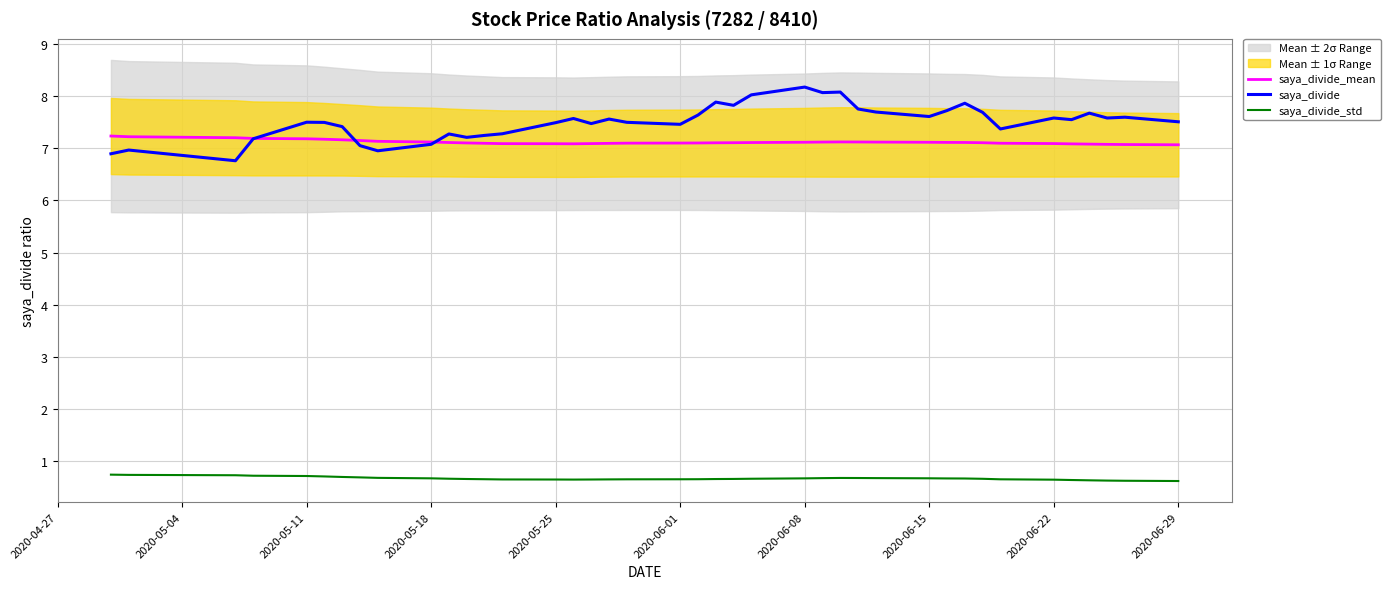

List the series in order of their peak value, lowest first.

saya_divide_std, saya_divide_mean, saya_divide